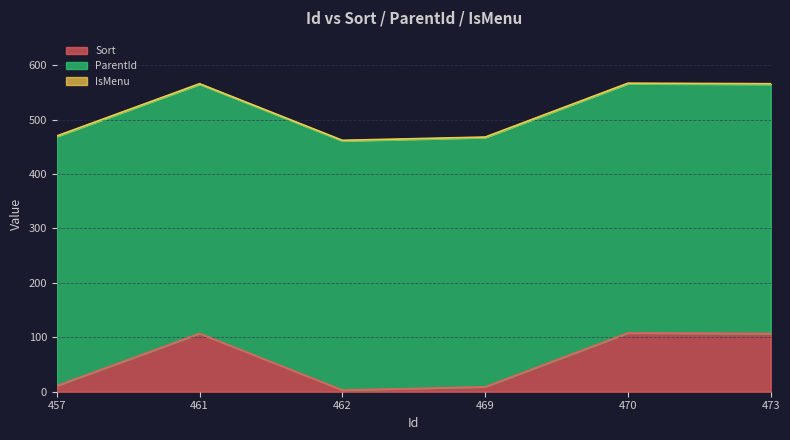

At which label does ParentId reach its peak?

457